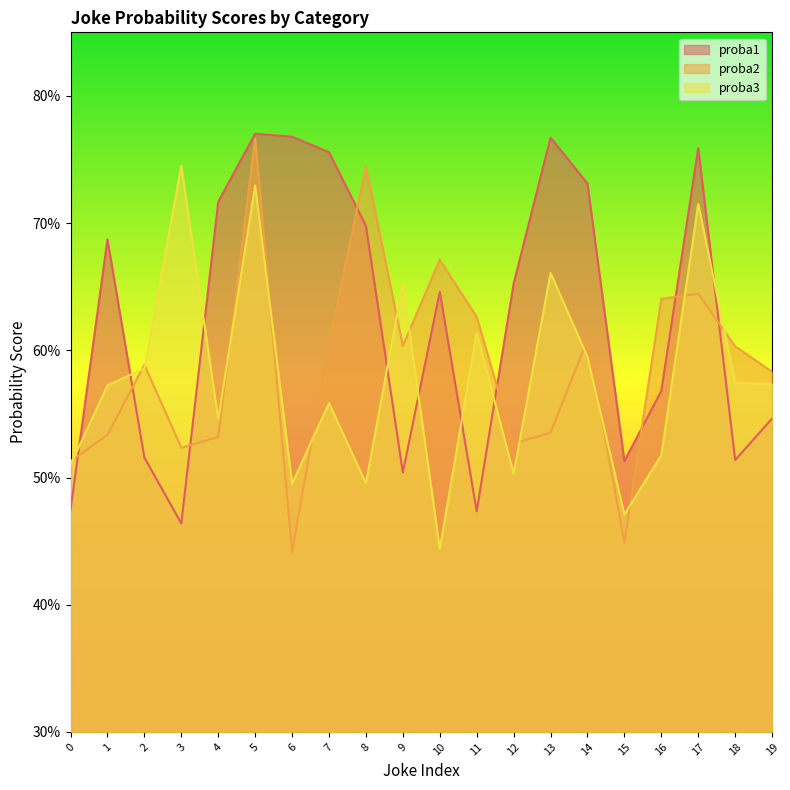

What are all the series names shown in the legend?

proba1, proba2, proba3